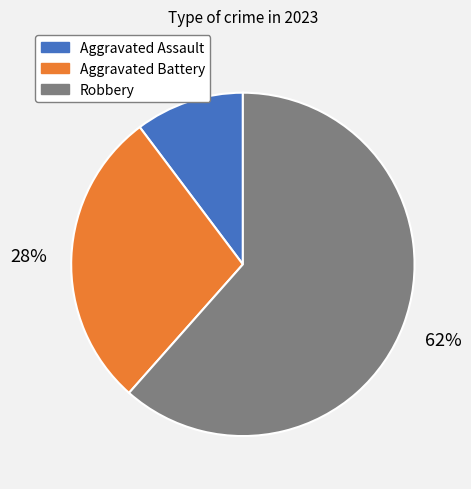

Approximately how many times larger is the value at Aggravated Assault compared to Robbery?

0.2